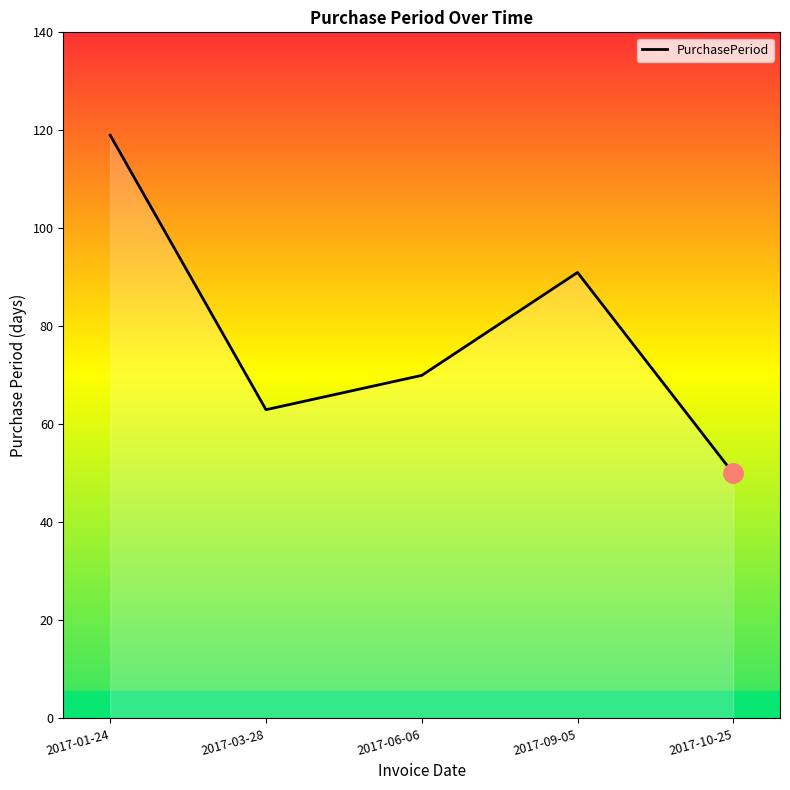

How many interior local peaks (higher than both neighbors) does the data have?

1